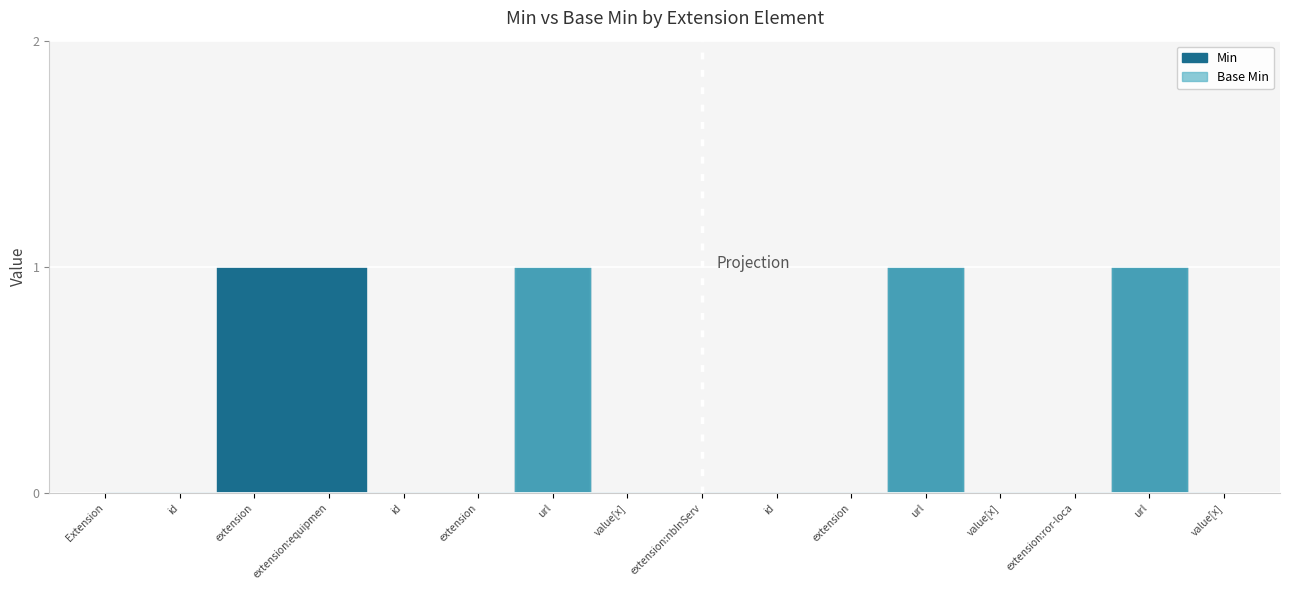

The value of Min at Extension.extension:nbInService.extension is 0. True or false?

True